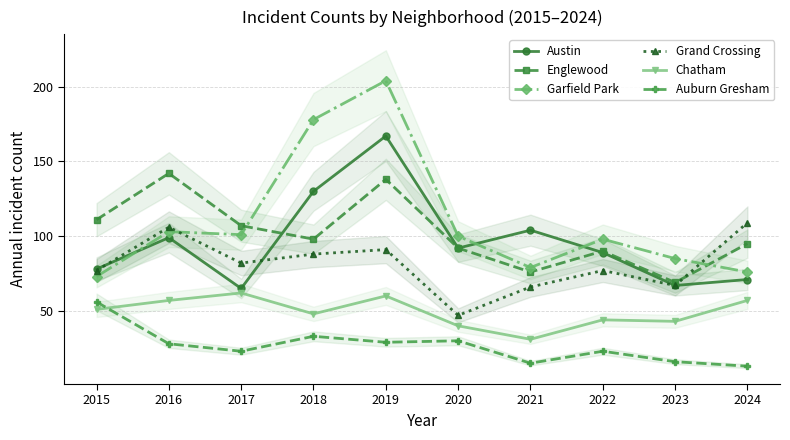

Which series changed the most between 2017 and 2023?

Englewood